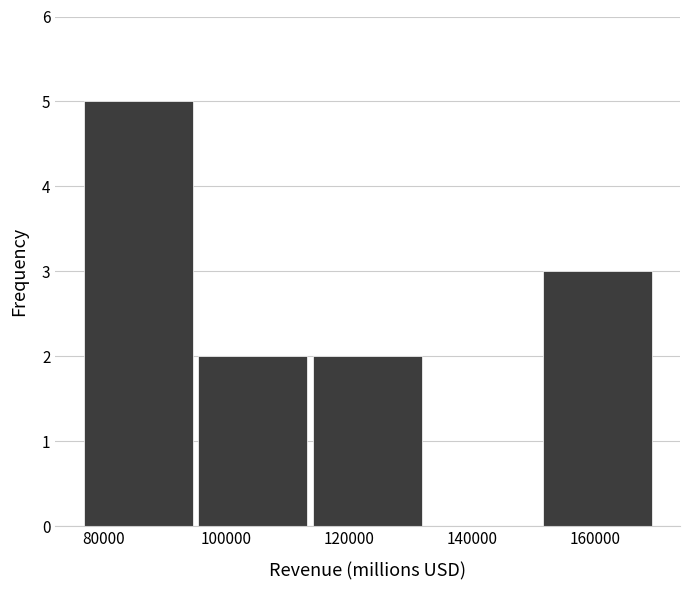

Over which range of the x-axis is the bar tallest?

76000 to 96000